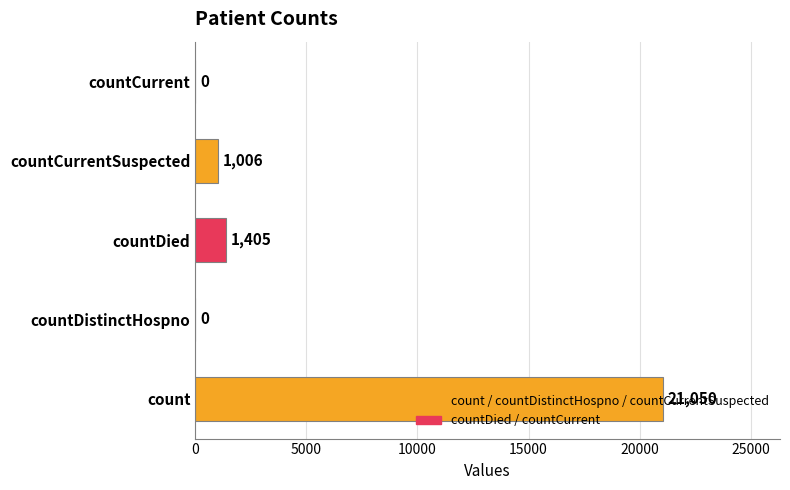

What is the sum of the values at countDistinctHospno and countDied?

1405